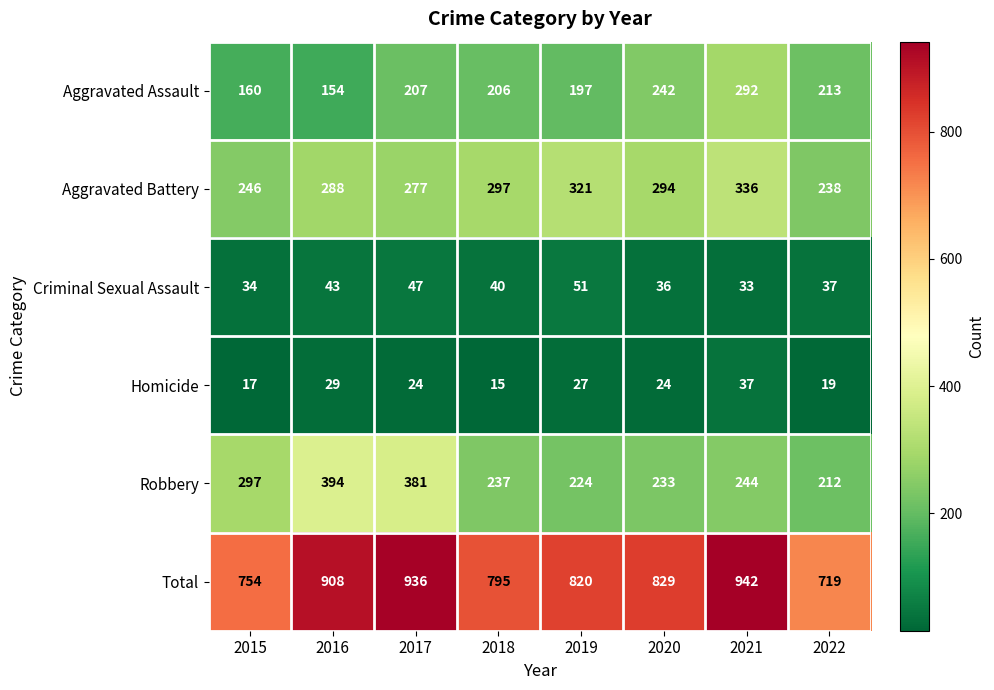

The value of Total at 2018 is 795. True or false?

True